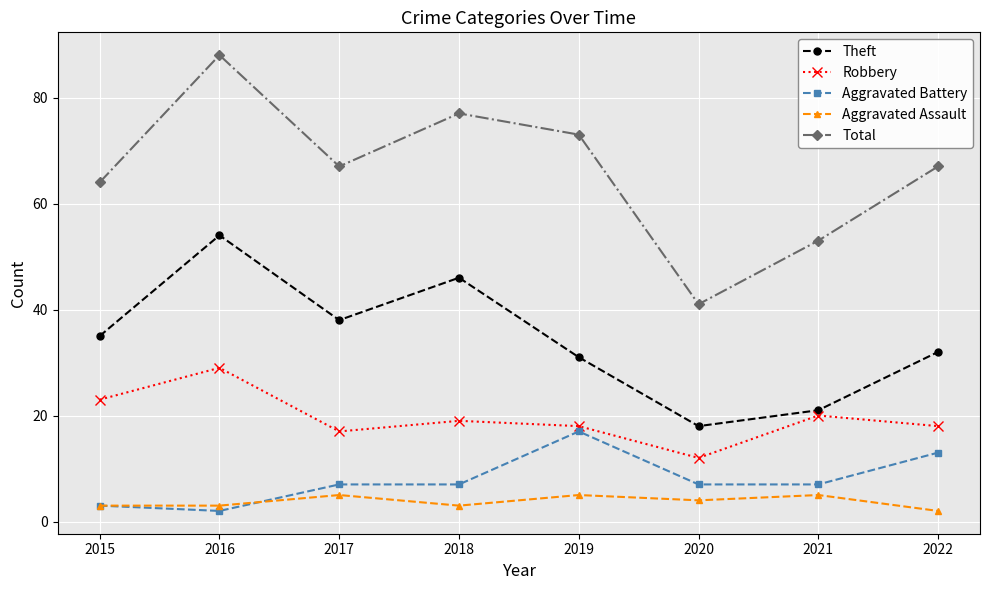

How many distinct data groups are displayed?

5